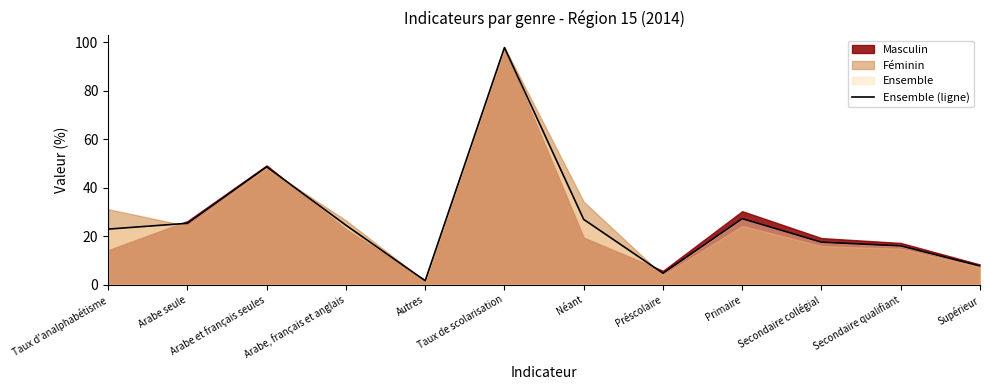

The chart shows a value of 5.6 at Arabe, français et anglais. True or false?

False